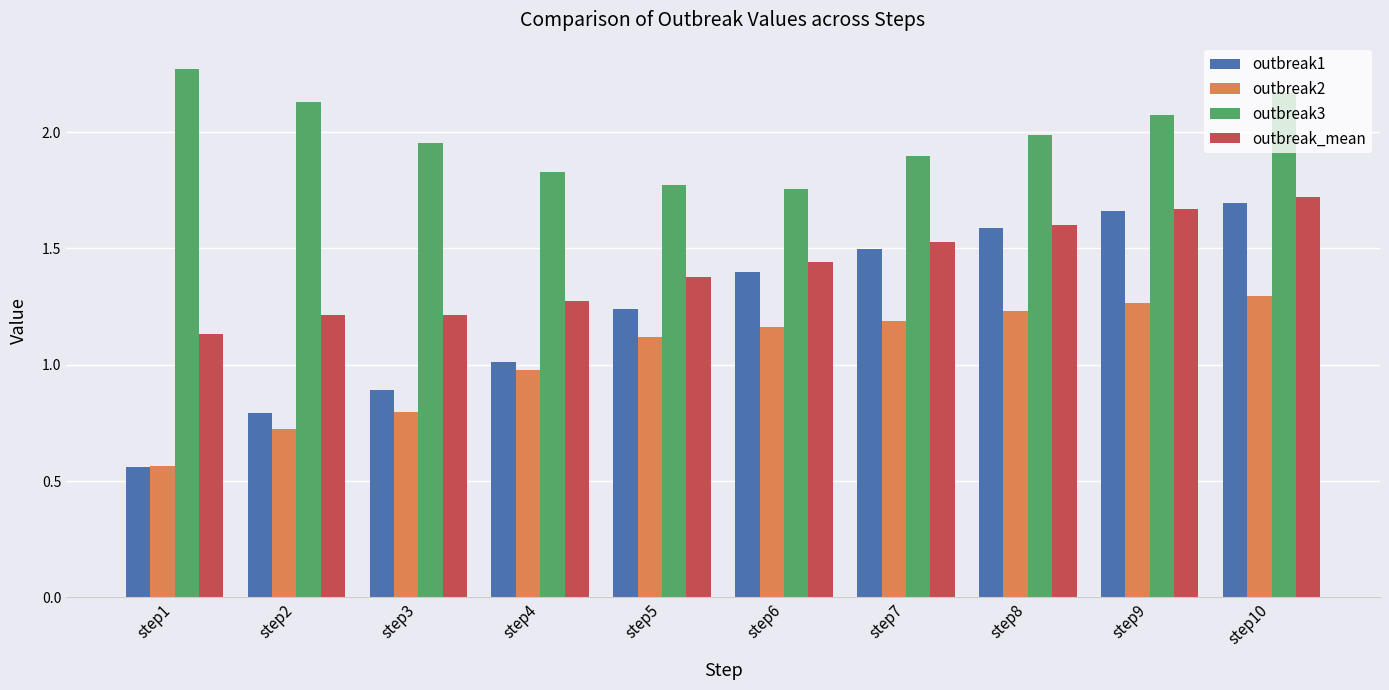

What is the sum of all outbreak3 values?

19.8